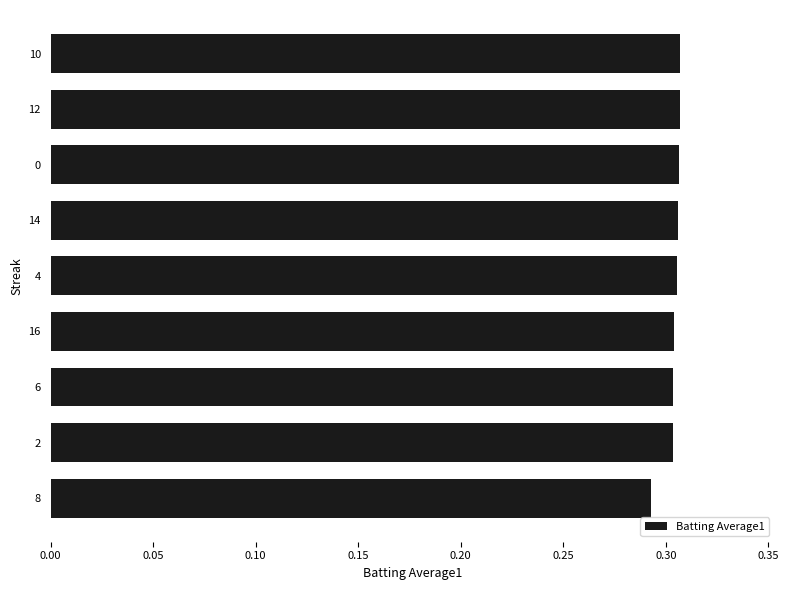

What is the sum of all values?

2.7